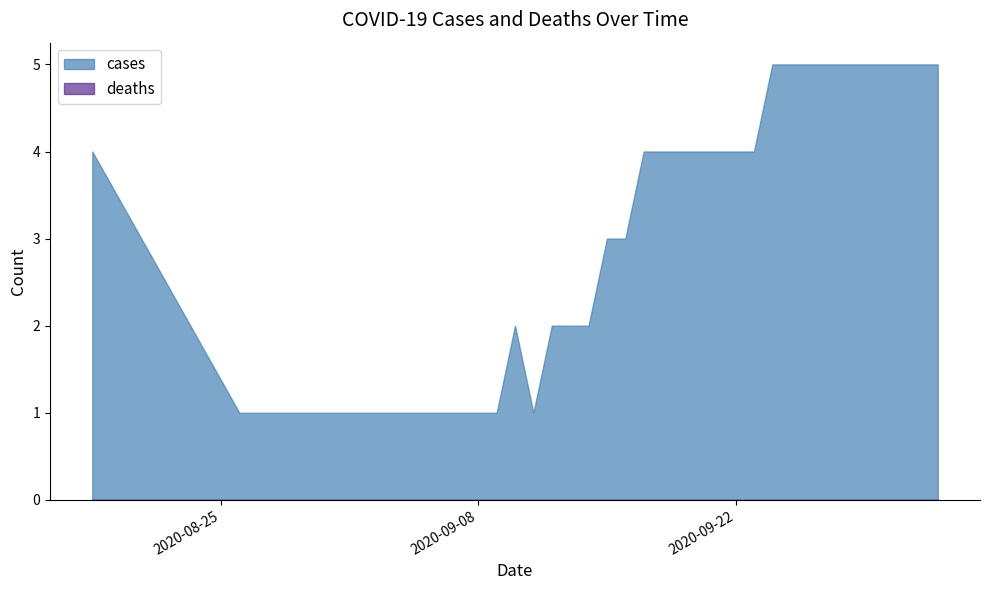

At which label does the data first exceed 3?

2020-08-18